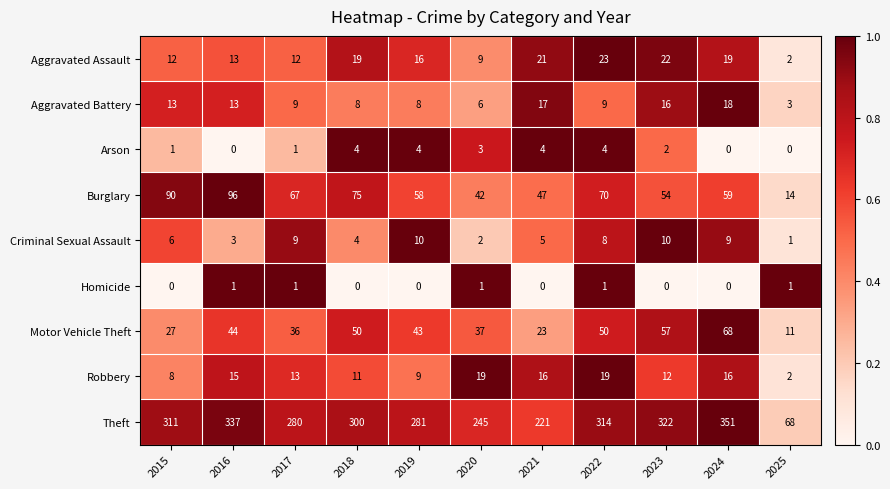

Which category has the highest value across all series?

2024